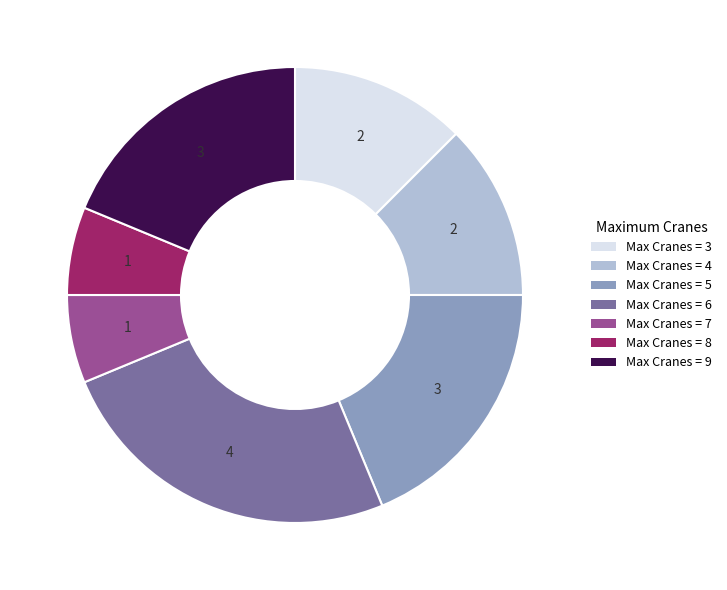

What is the largest slice in the pie chart?

Max Cranes = 6